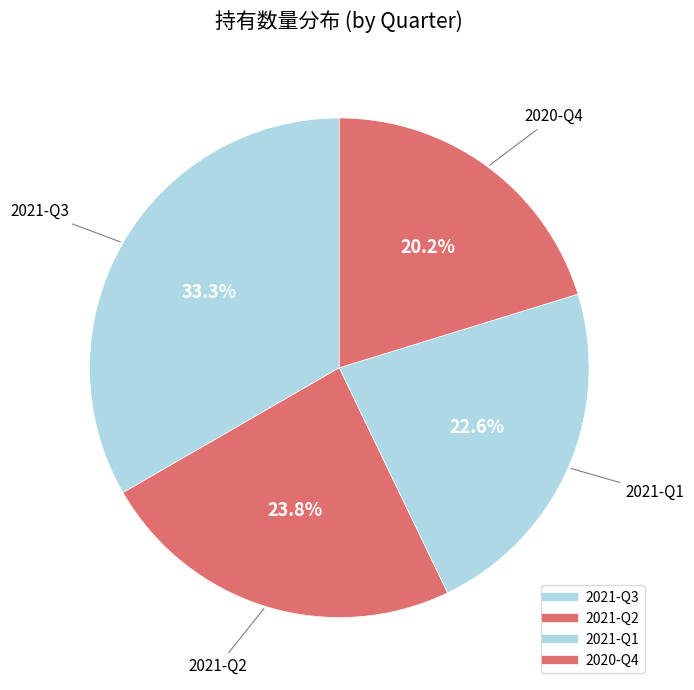

Does 2020-Q4 represent more than half of the total?

No